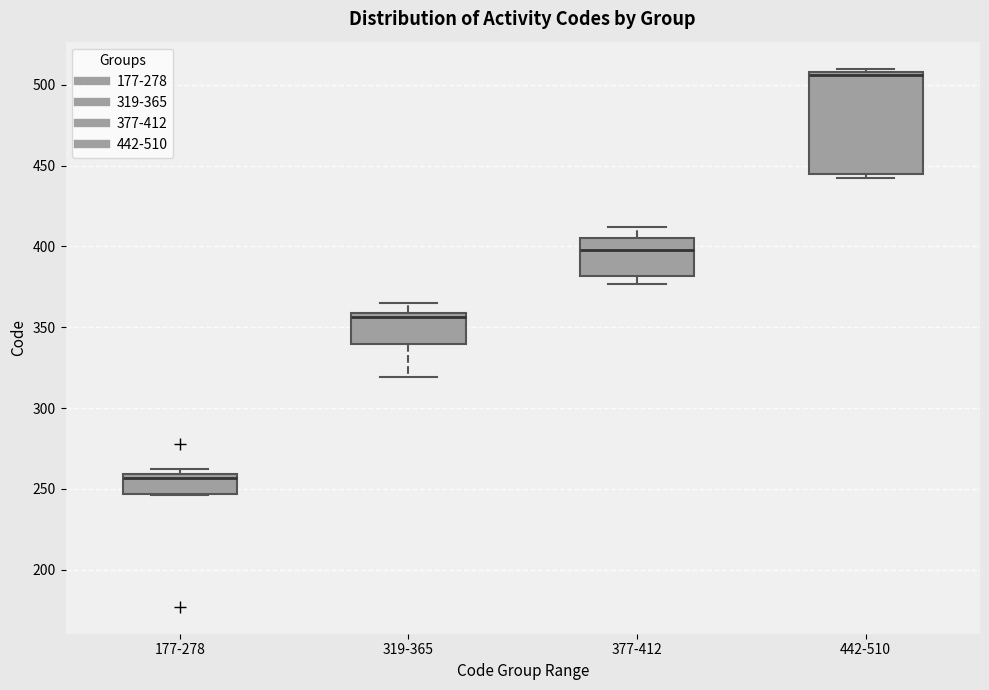

Where does the median line of the box for 442-510 sit on the y-axis? The values are not printed on the chart, so give them approximately, as read against the axis.

505